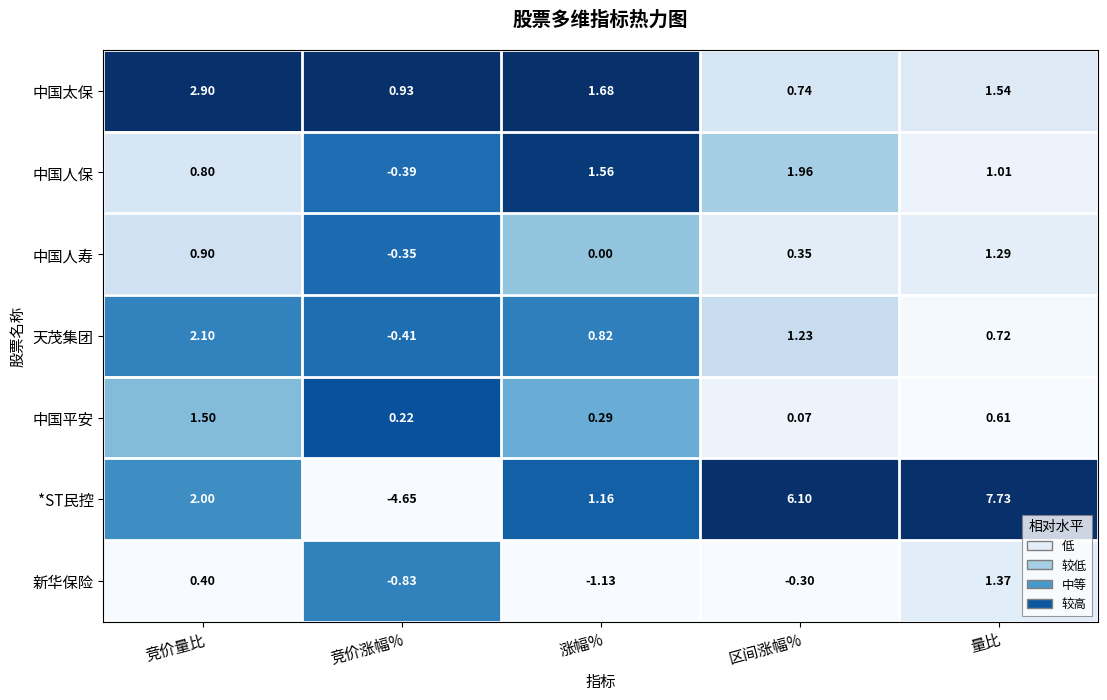

At which category is the sum across all series the highest?

量比